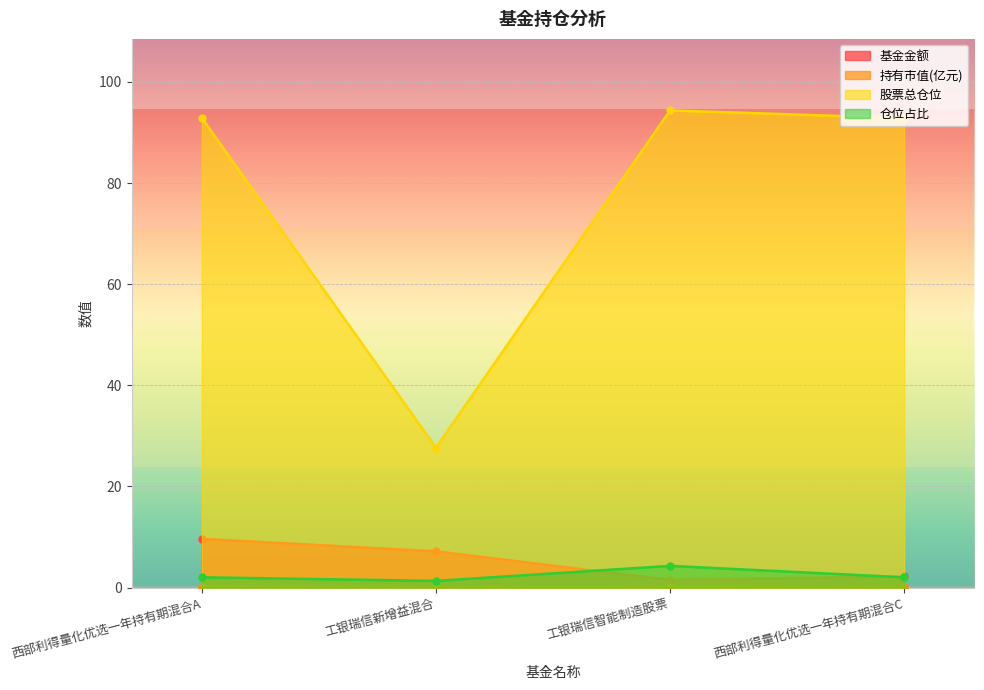

List the labels in order of 仓位占比 value, largest first.

工银瑞信智能制造股票, 西部利得量化优选一年持有期混合A, 西部利得量化优选一年持有期混合C, 工银瑞信新增益混合